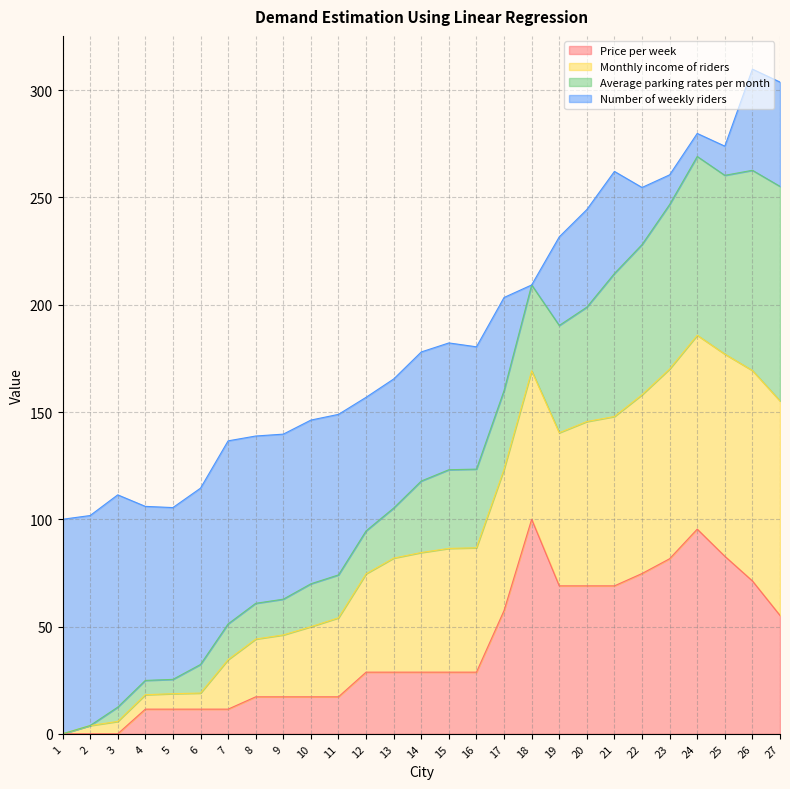

How many lines are shown in the chart?

4